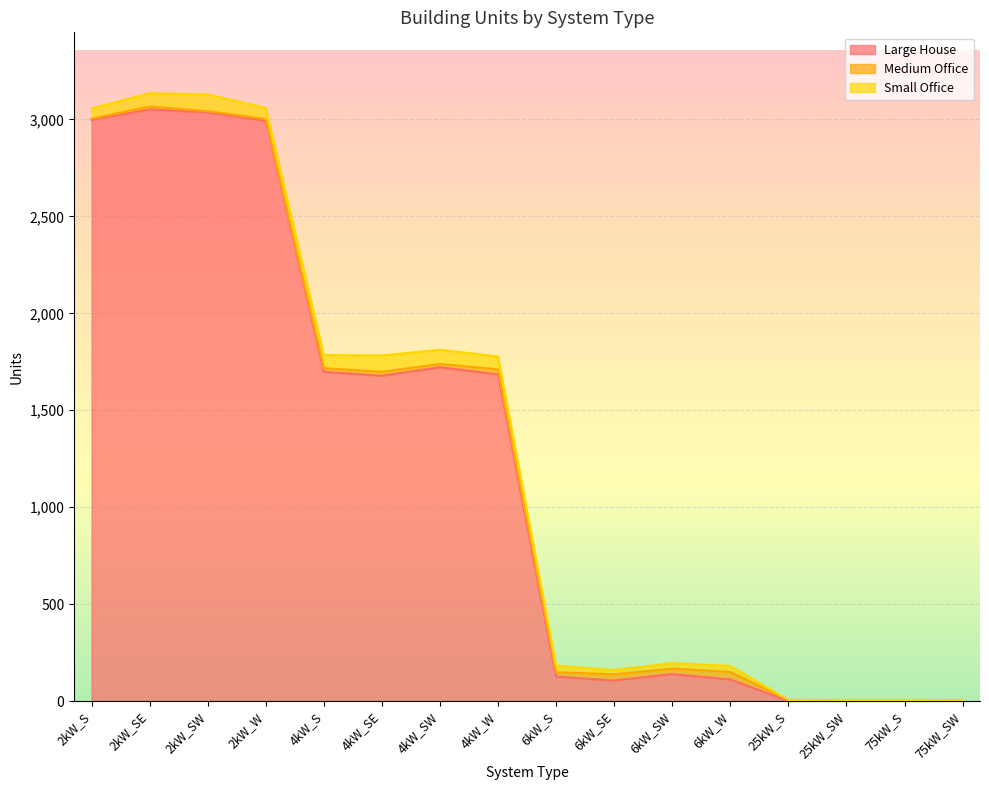

At which category does Large House reach its first local peak?

2kW_SE